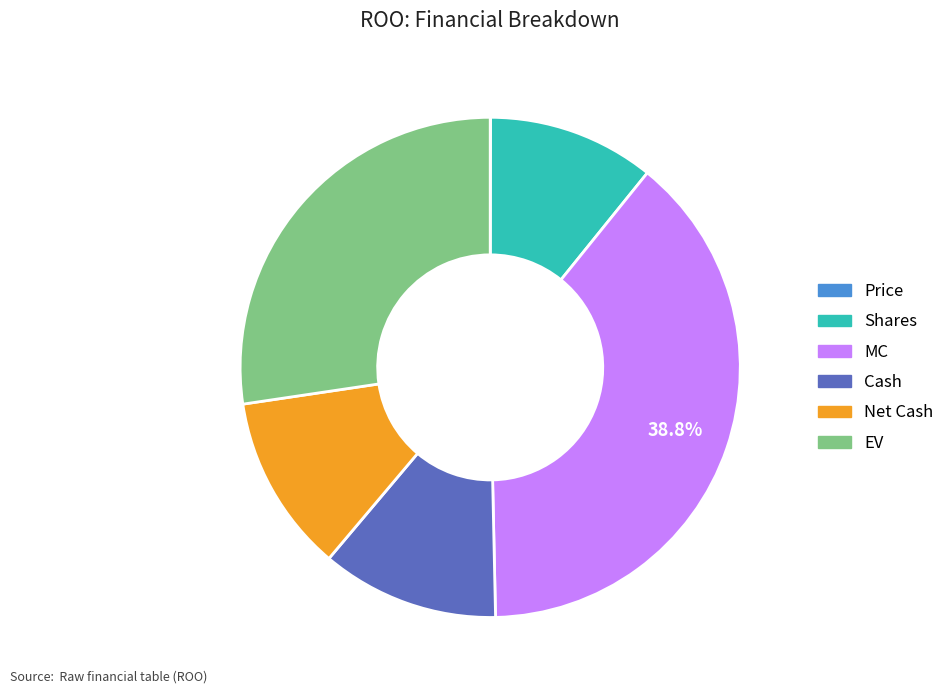

What portion of the pie excludes MC?

61.2%